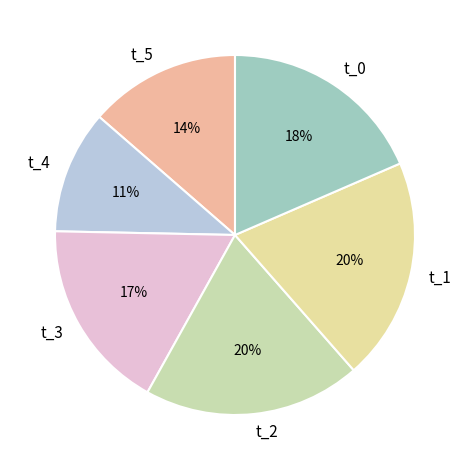

Between t_2 and t_0, which is larger?

t_2